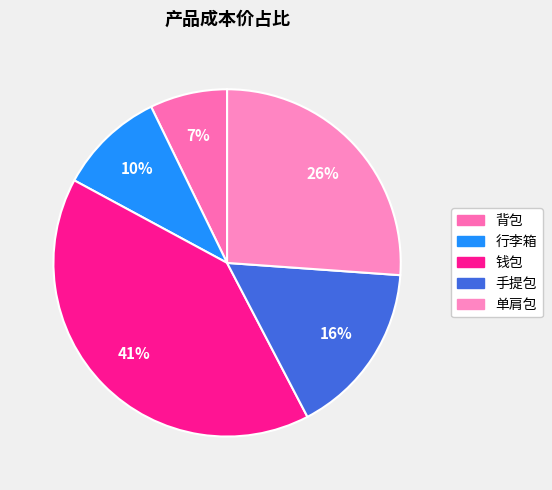

To the nearest percent, what portion does 单肩包 represent?

26%